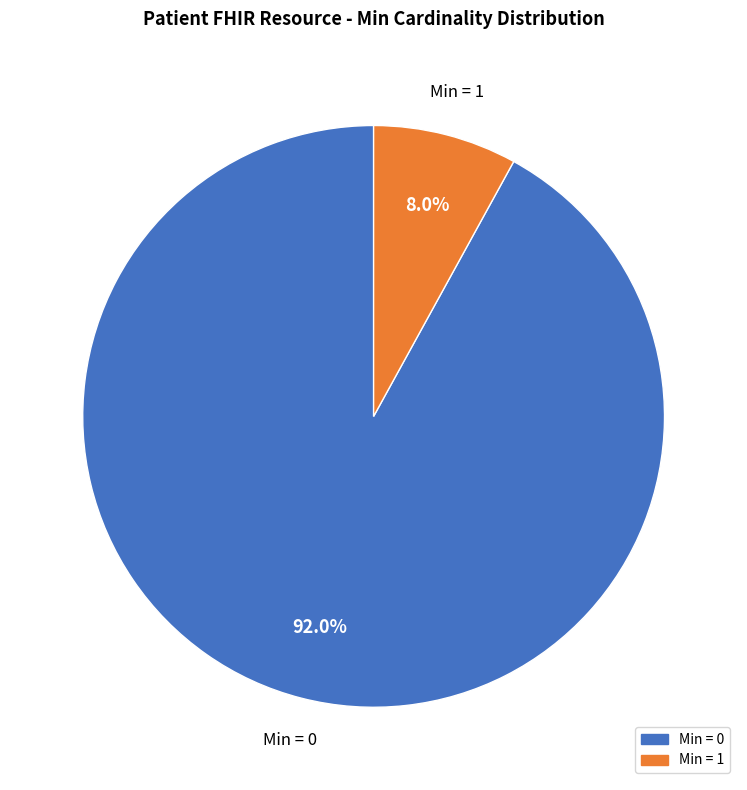

Does any single category account for the majority?

Yes